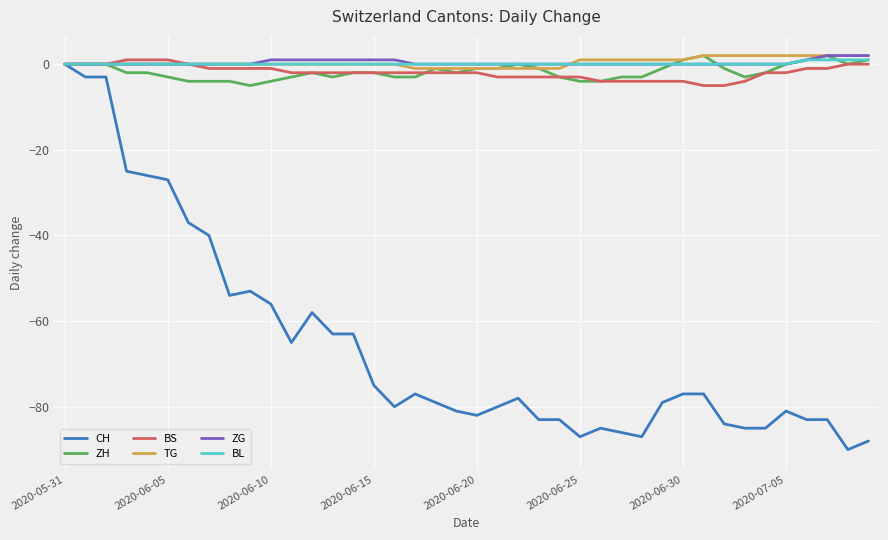

Which series has the widest spread of values?

CH